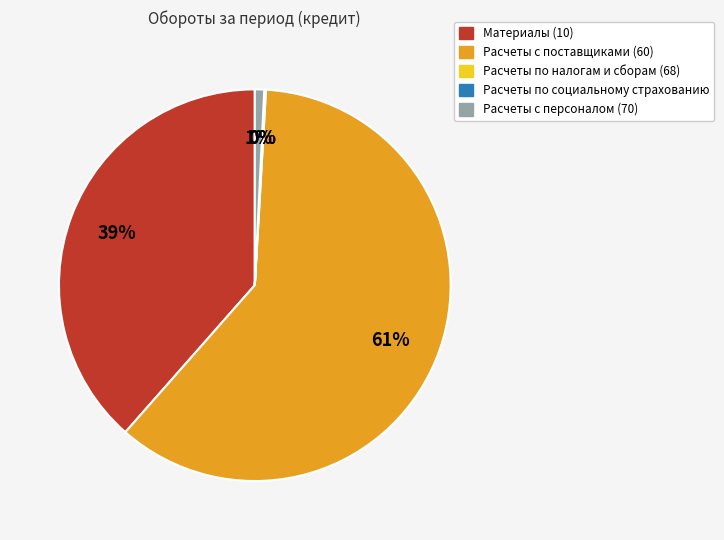

To the nearest percent, what is the average slice percentage?

20%